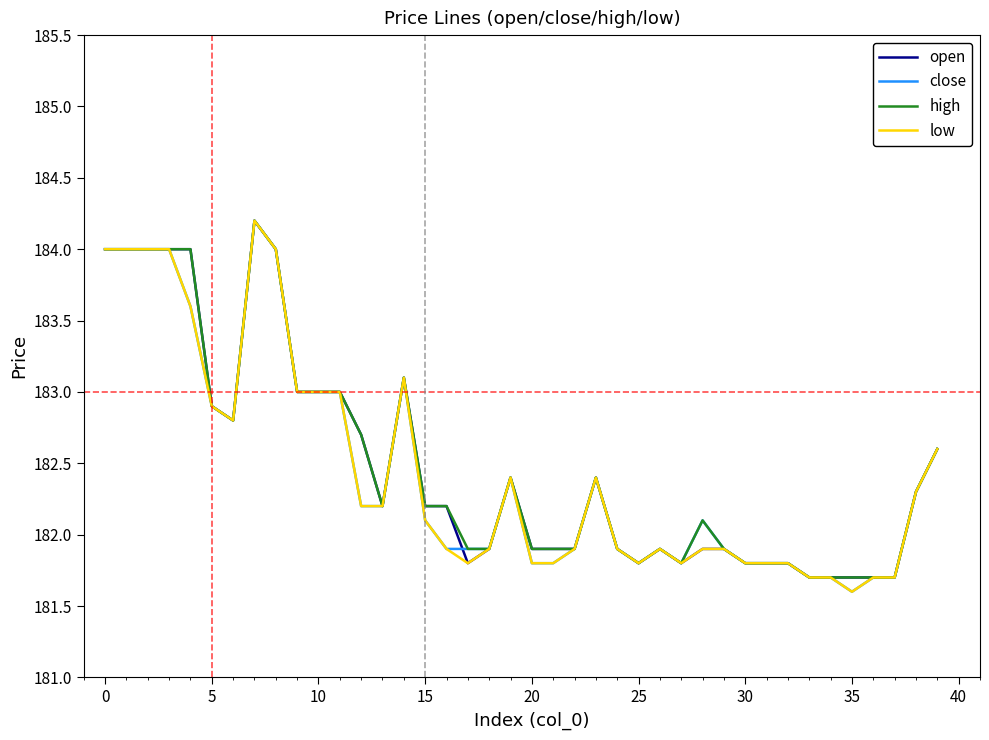

What is the minimum value shown in the chart?

181.6